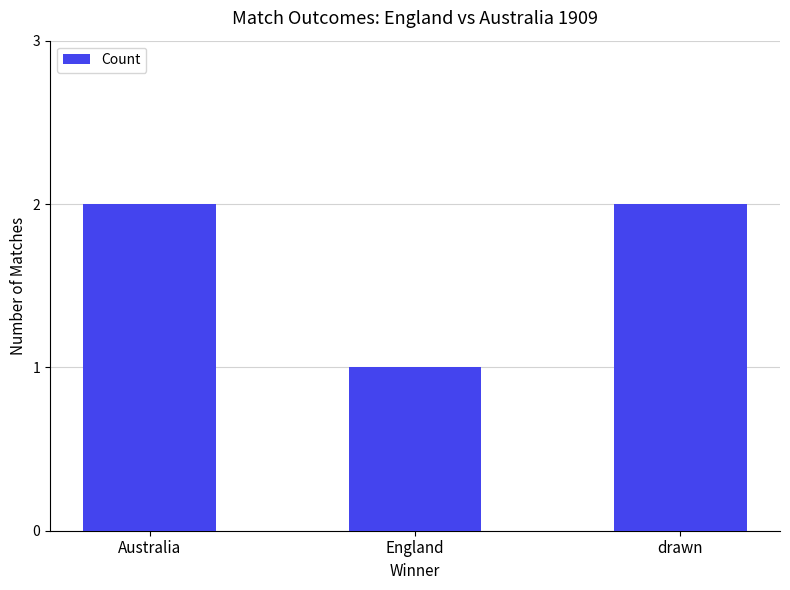

What is the ratio of the value at drawn to the value at Australia?

1.0